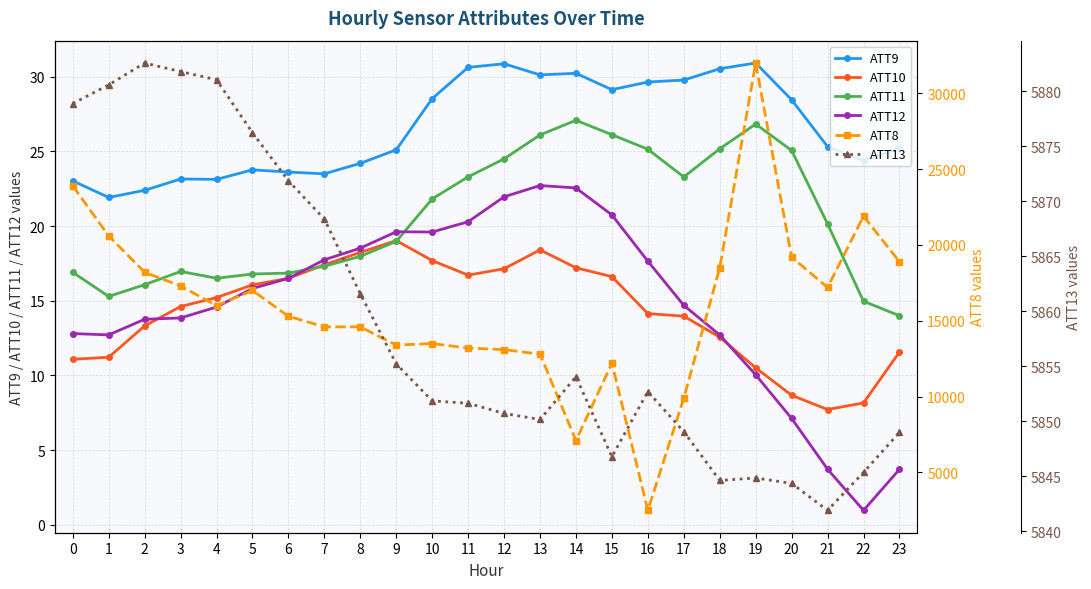

Rank the series at 2 from lowest to highest value.

ATT10, ATT12, ATT11, ATT9, ATT13, ATT8